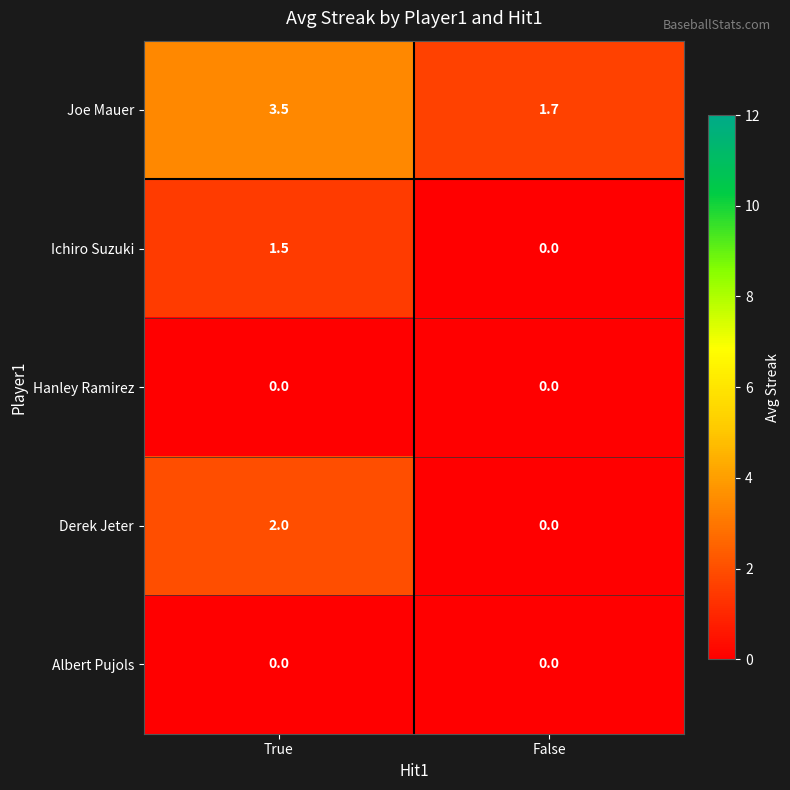

Rank the categories by Joe Mauer value from highest to lowest.

True, False